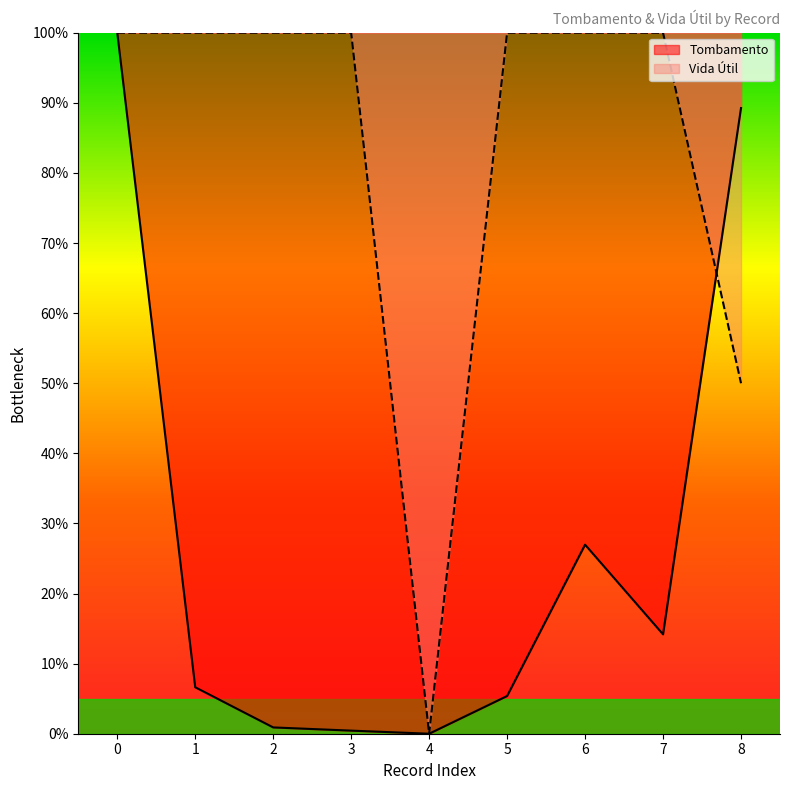

At which category does Vida Útil reach its first local valley?

4